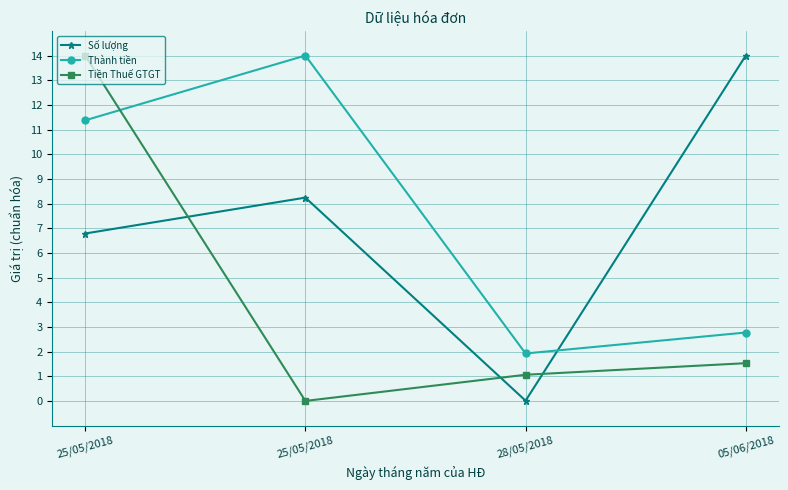

What is the label of the 3rd point from the right?

25/05/2018